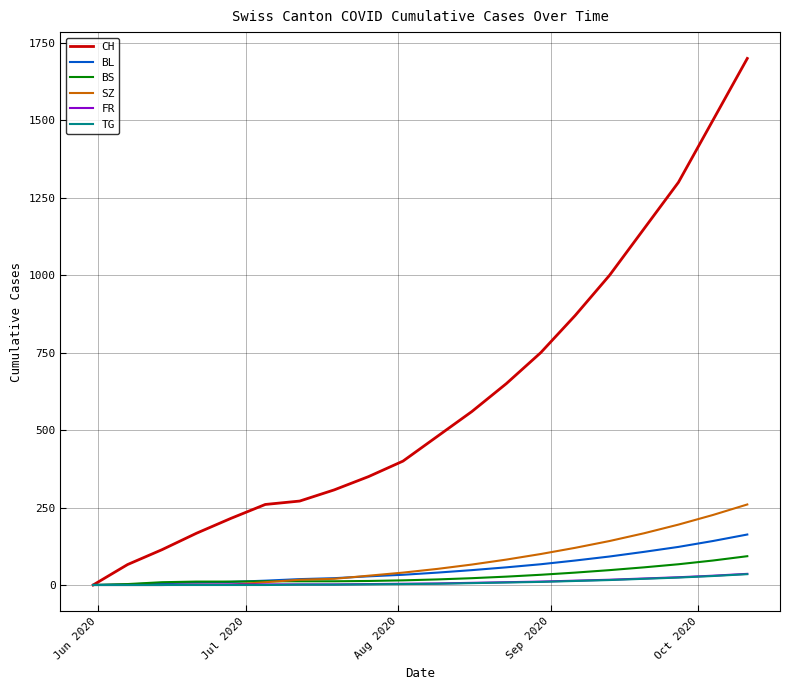

What is the difference between the maximum and minimum values in the TG series?

35